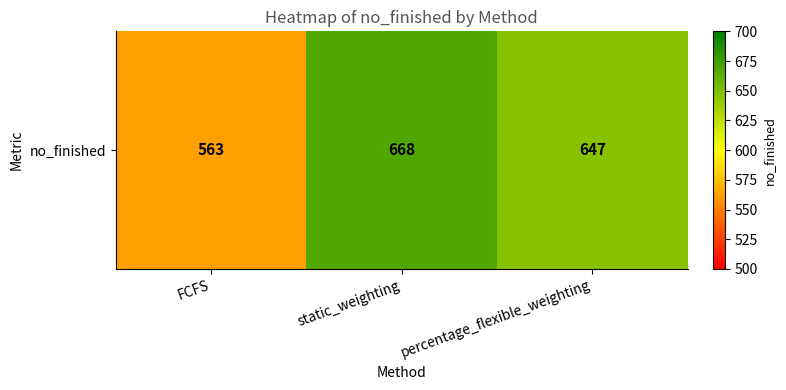

Rank the categories by value from lowest to highest.

FCFS, percentage_flexible_weighting, static_weighting